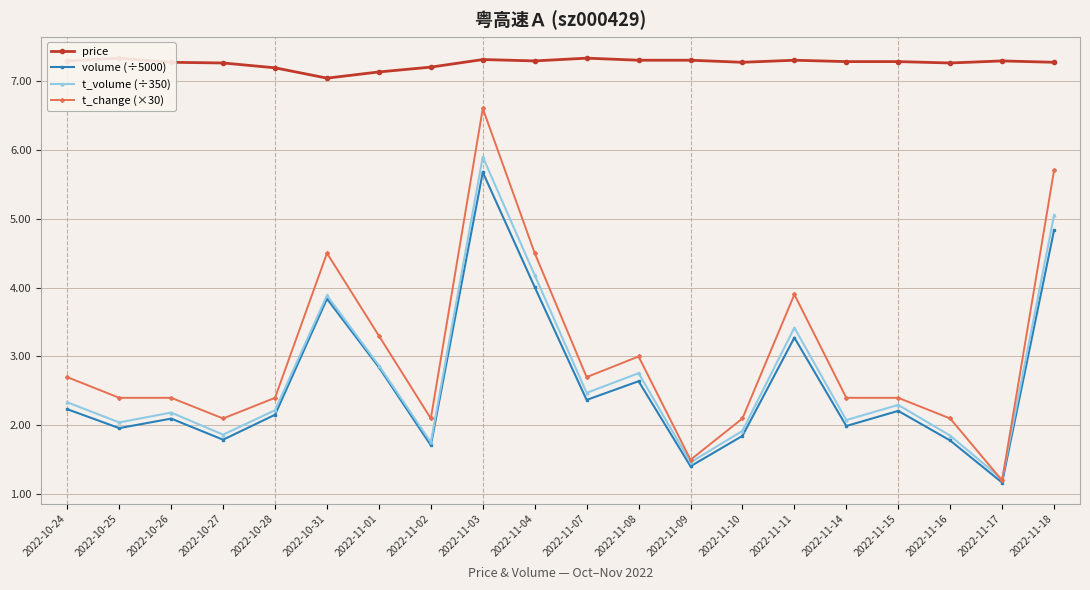

How many interior local valleys does the t_volume (÷350) series have?

7